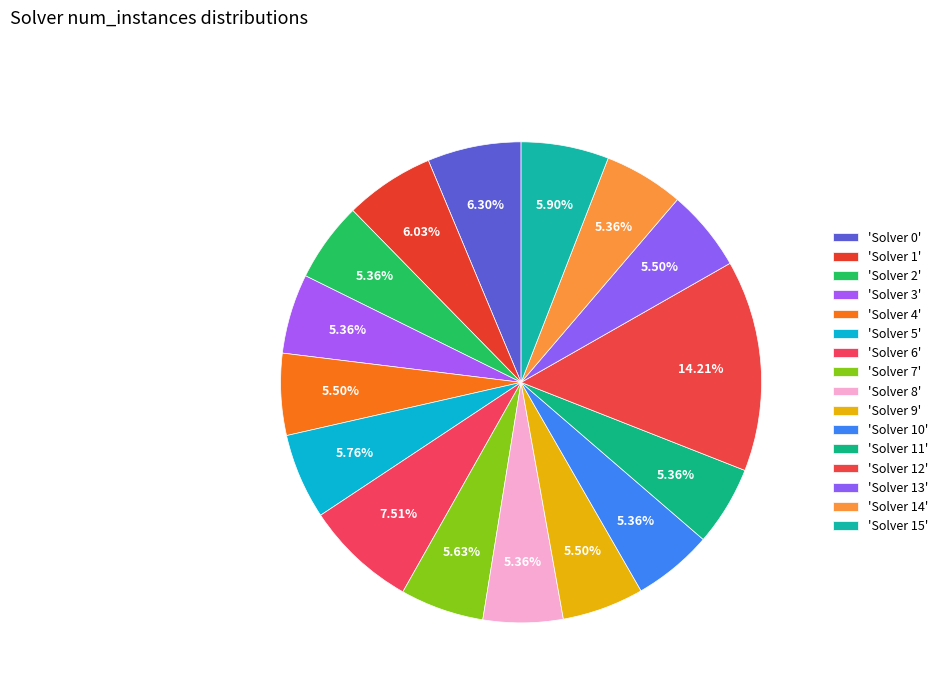

How many slices are in this pie chart?

16